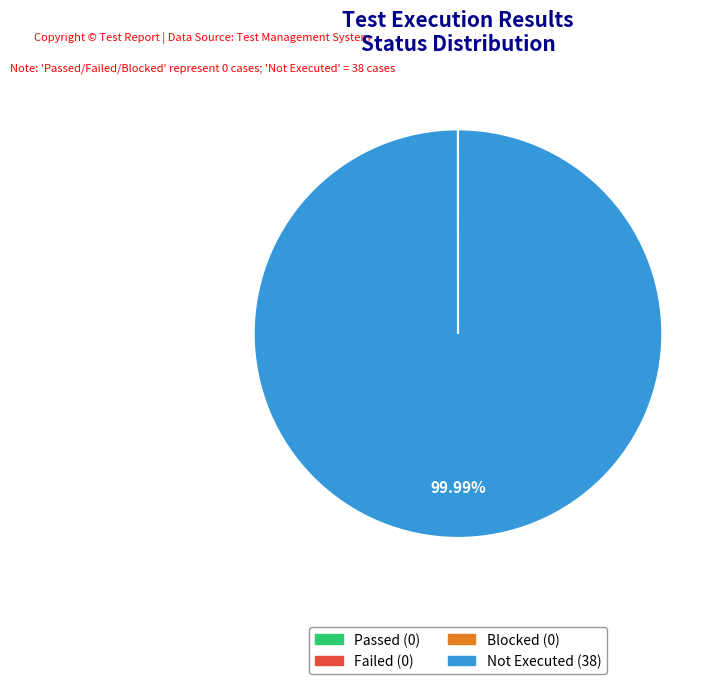

Which slice is the largest?

Not Executed